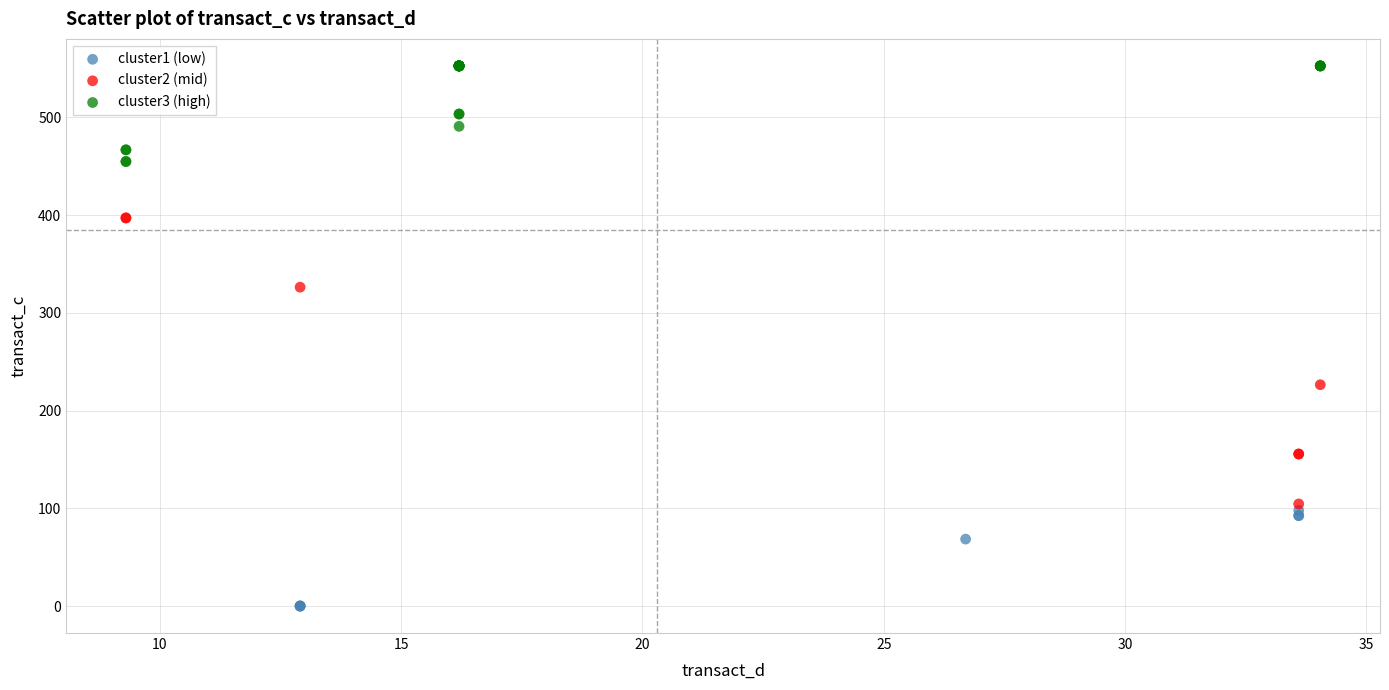

Which series has the widest spread of Y values?

cluster2 (mid)